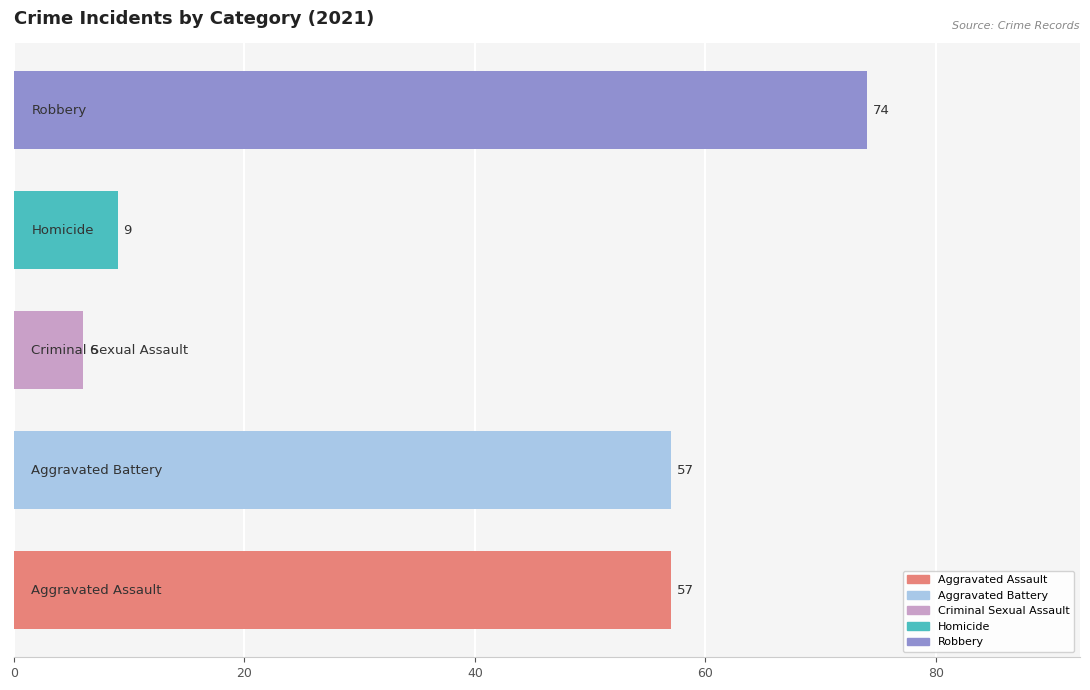

Reading bottom to top, extract all data points from this chart.

57	57	6	9	74